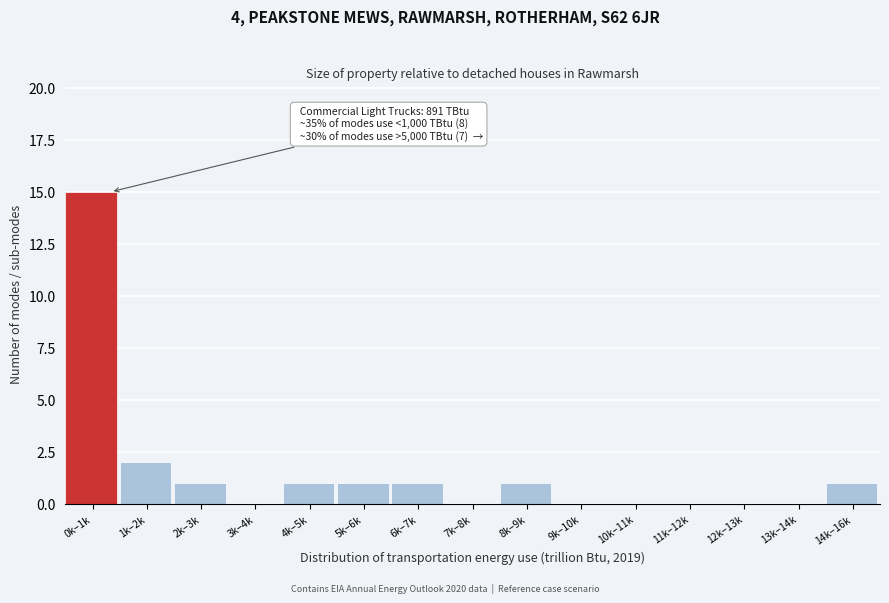

Reading right to left, what are all the values shown in this chart?

14k–16k=1	13k–14k=0	12k–13k=0	11k–12k=0	10k–11k=0	9k–10k=0	8k–9k=1	7k–8k=0	6k–7k=1	5k–6k=1	4k–5k=1	3k–4k=0	2k–3k=1	1k–2k=2	0k–1k=15